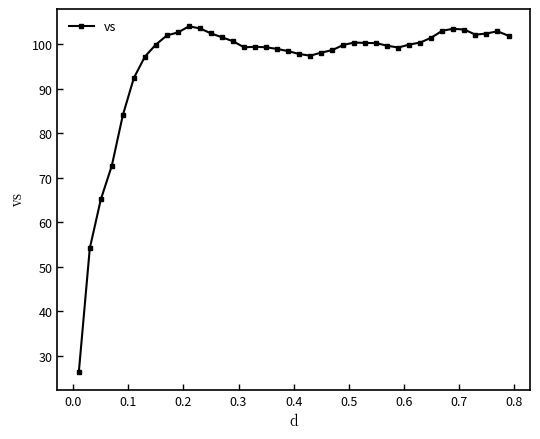

How many lines are shown in the chart?

1